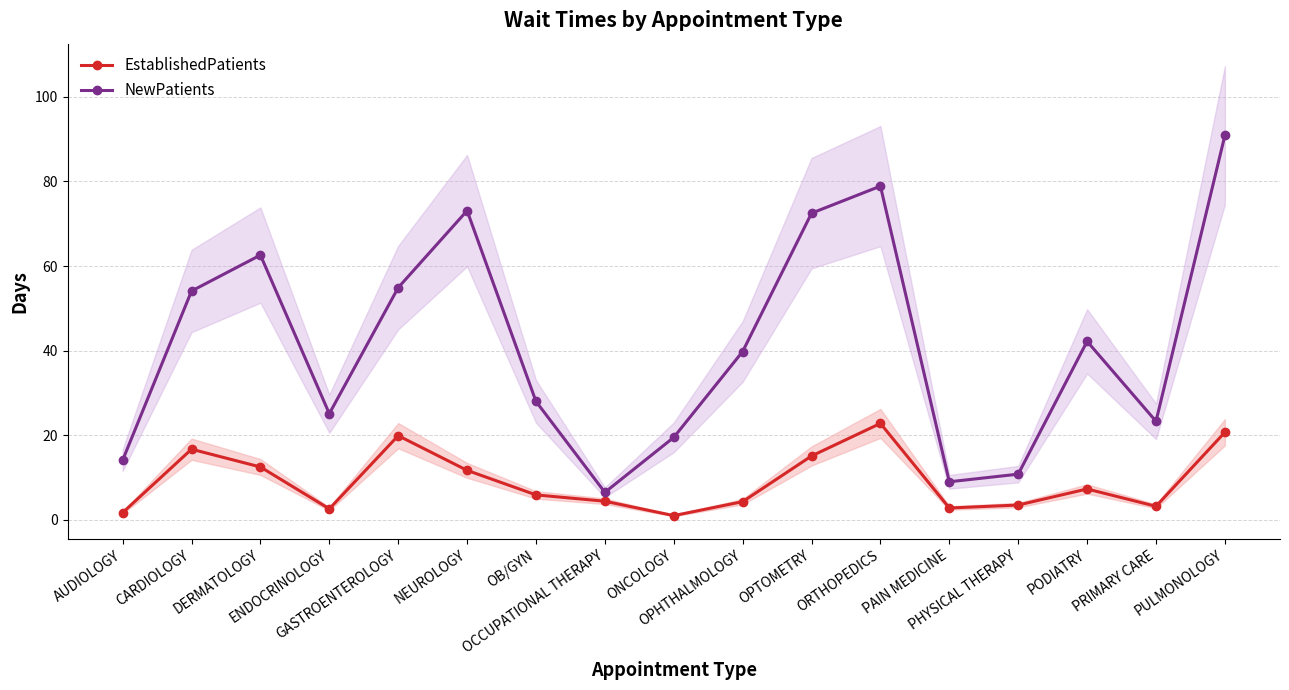

List the series in order of their overall mean, lowest first.

EstablishedPatients, NewPatients